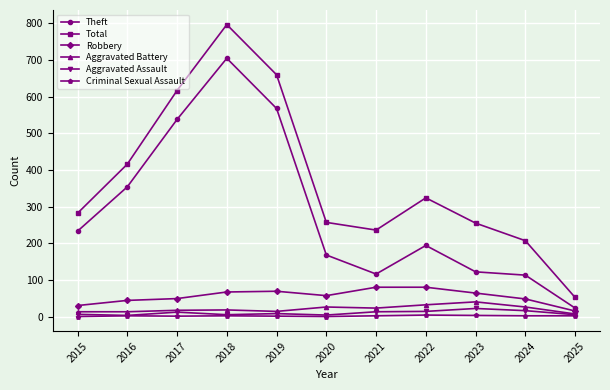

What is the sum of the Aggravated Battery values at 2019 and 2025?

21